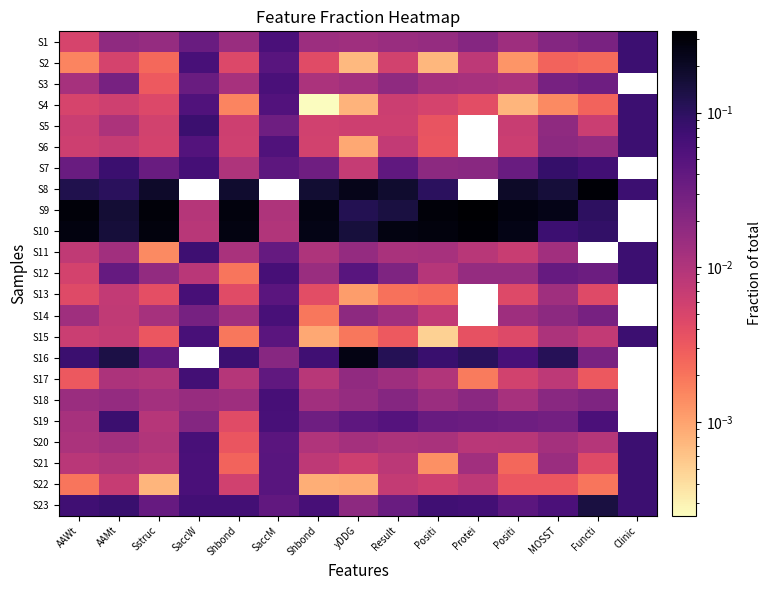

Which label corresponds to the largest value in the chart?

Protei